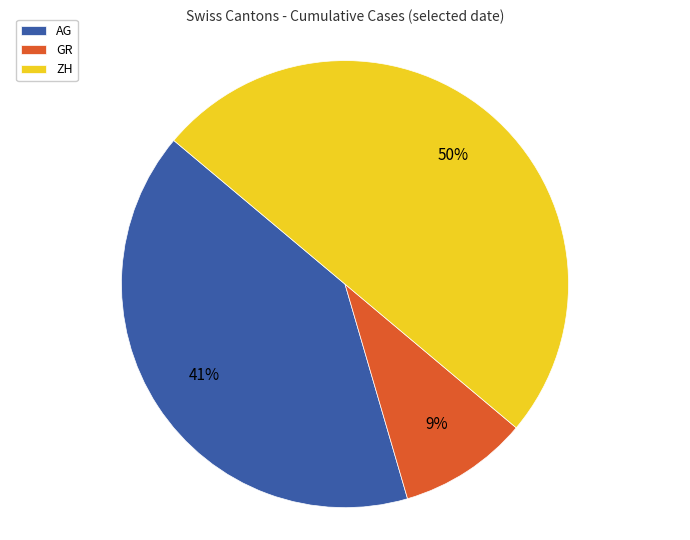

Which category has the smallest portion of the pie?

GR